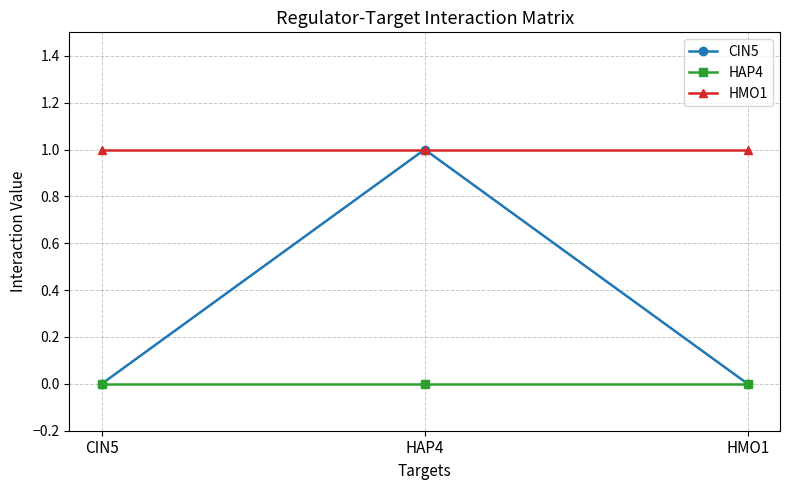

Which series has the widest spread of values?

CIN5